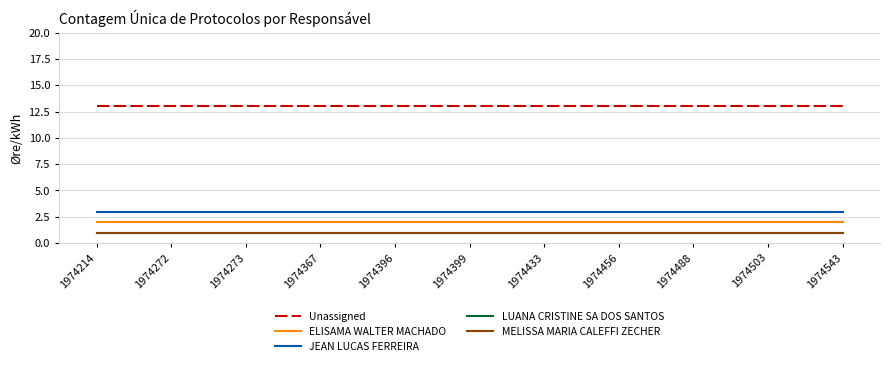

Does the chart have visible grid lines?

Yes